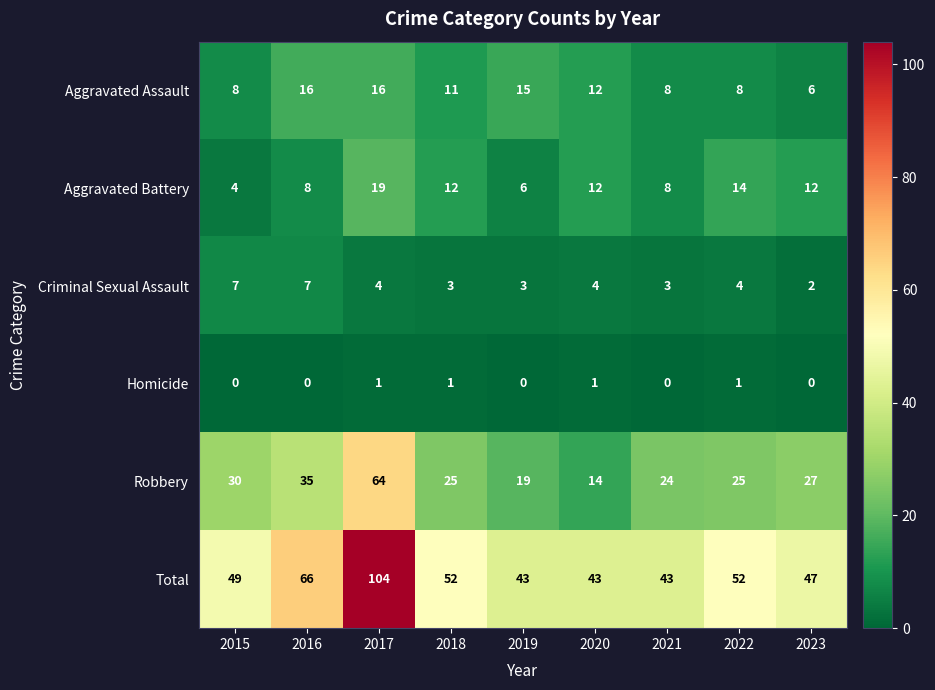

The value of Homicide at 2022 is 1. True or false?

True